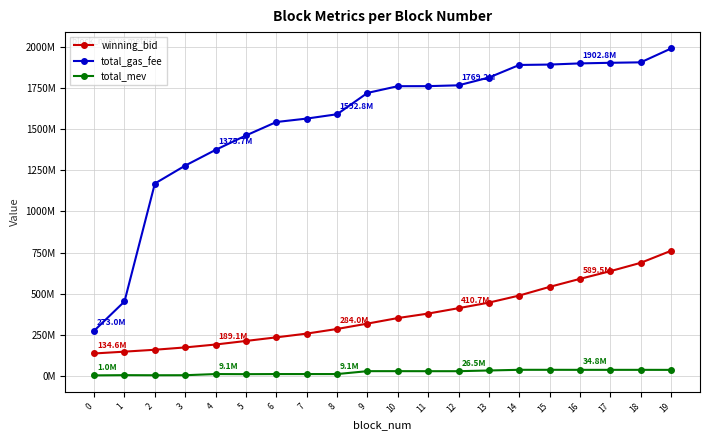

What is the difference between the second highest and second lowest values in the total_mev series?

33201460.0